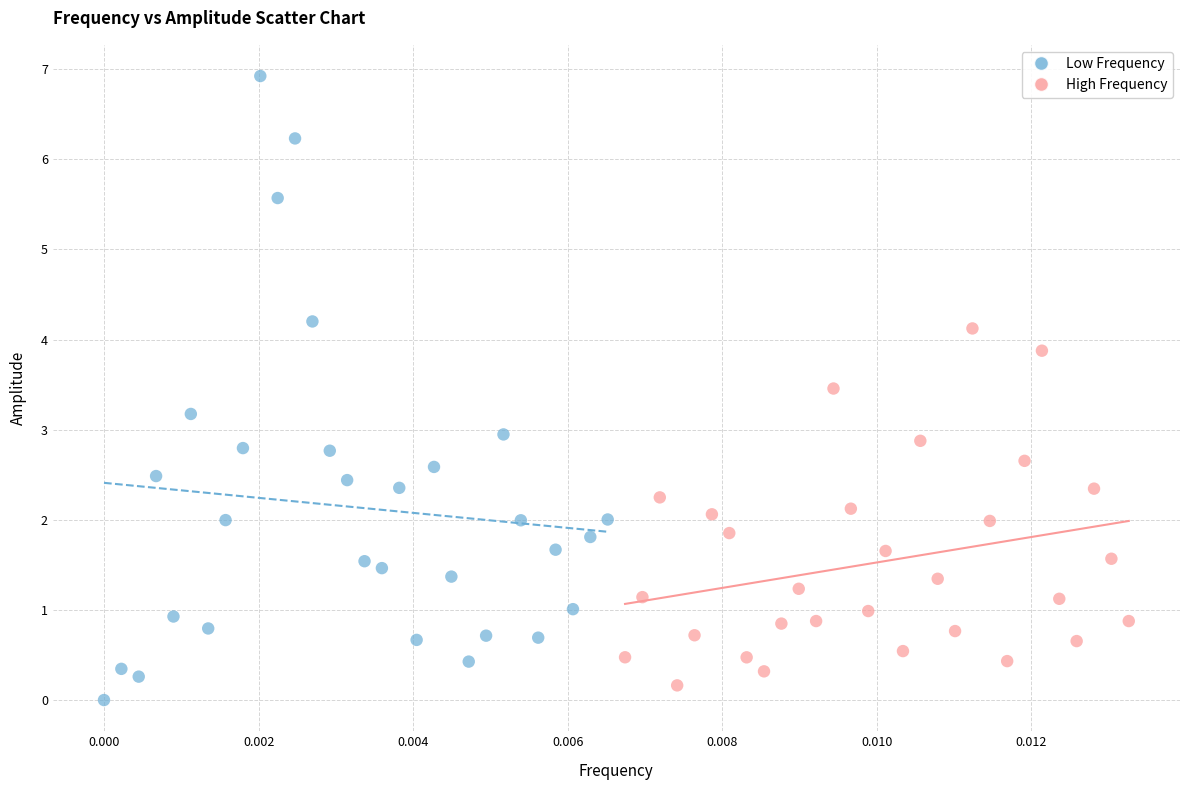

Which series has the largest Y range (max minus min)?

Low Frequency